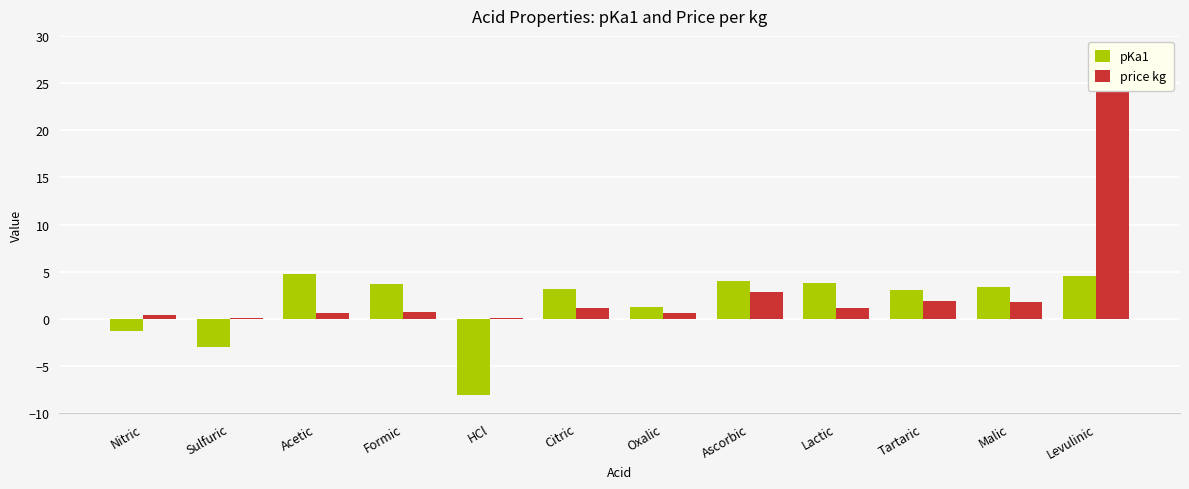

What is the sum of all price kg values?

36.8